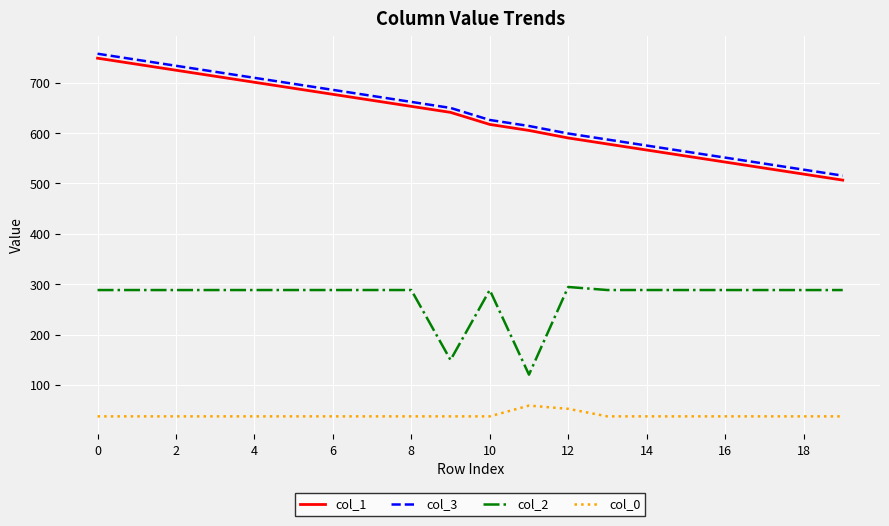

What is the sum of all col_2 values?

5467.9